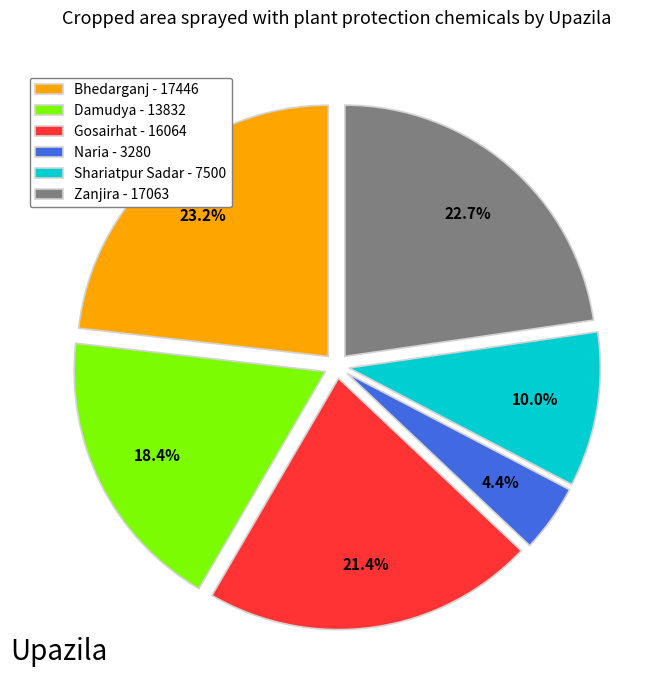

True or false: Shariatpur Sadar accounts for 16% of the total.

False